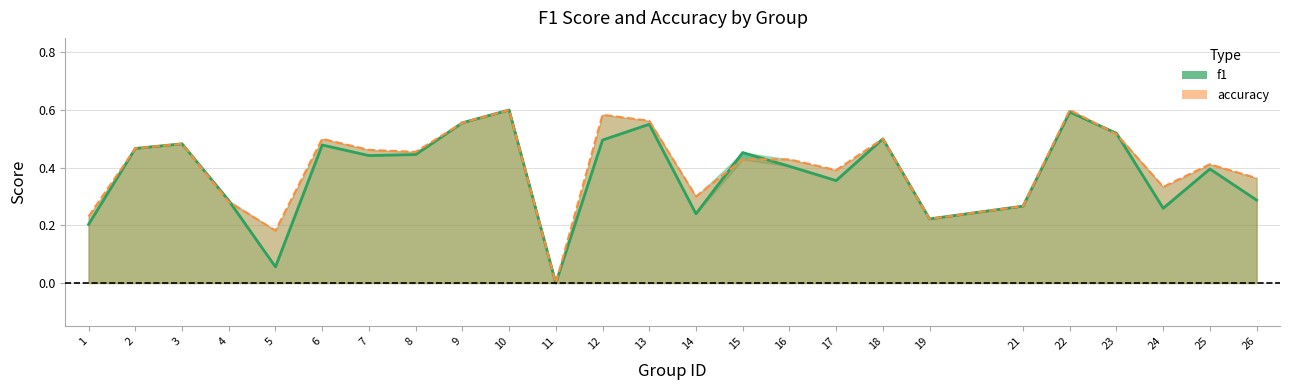

Which series has the largest total across all categories?

accuracy